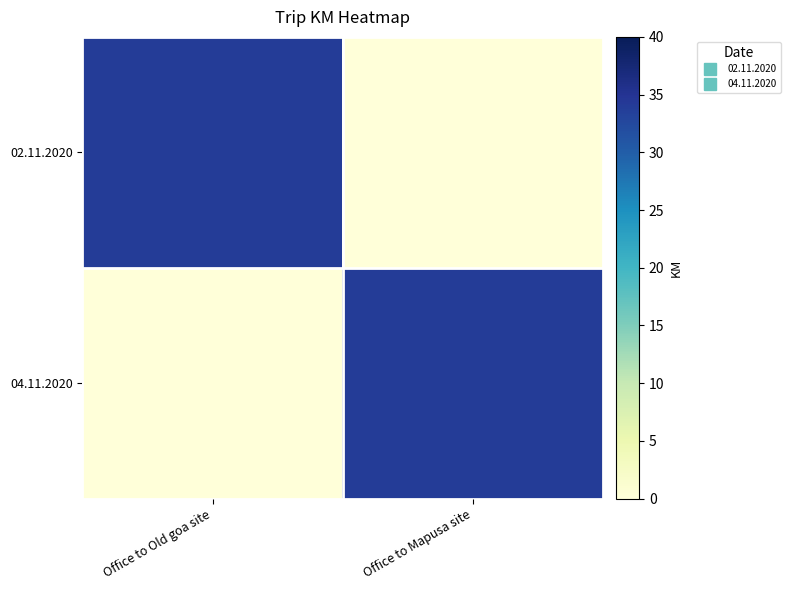

Reading left to right, what are all the values shown in this chart?

02.11.2020: Office to Old goa site=34	Office to Mapusa site=0
04.11.2020: Office to Old goa site=0	Office to Mapusa site=34